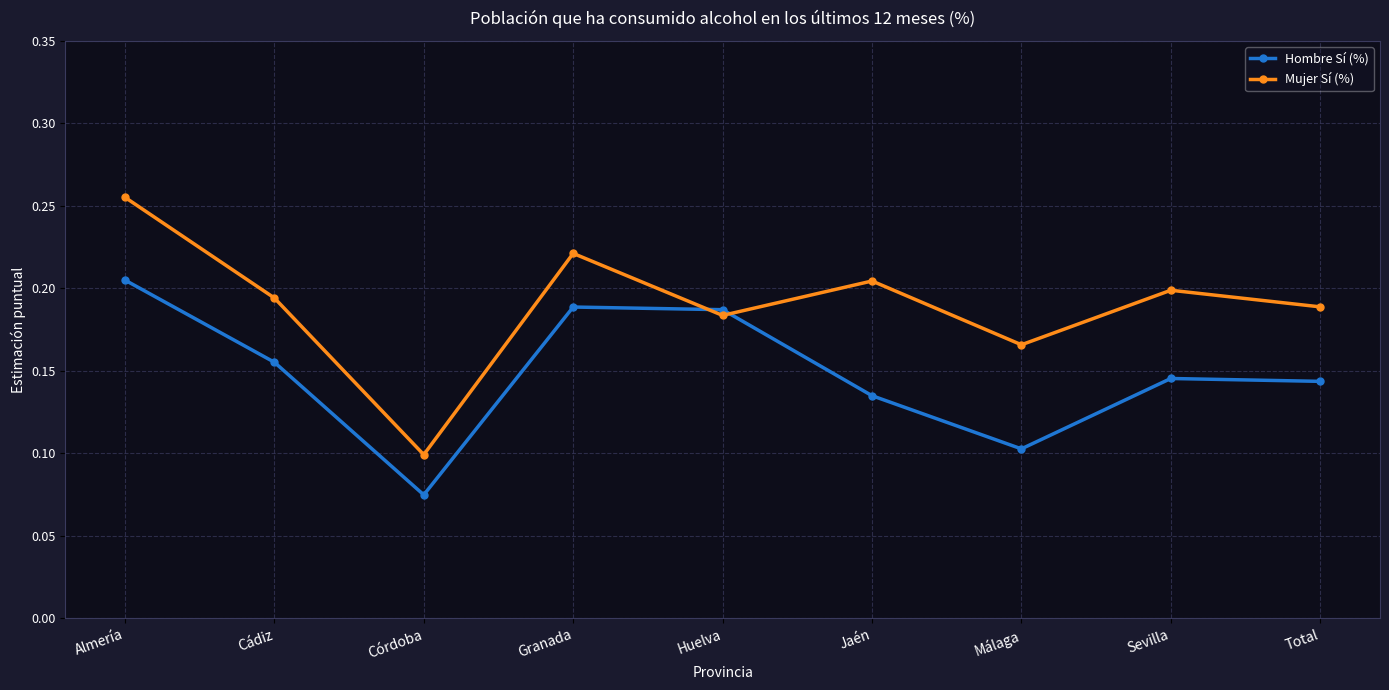

True or false: Mujer Sí (%) has a value of 0.1 at Granada.

False